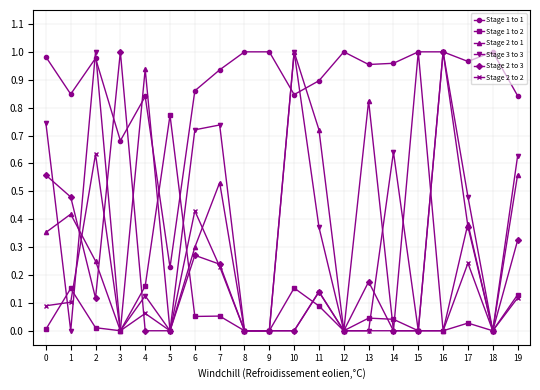

The value of Stage 1 to 2 at 9 is 0.4. True or false?

False